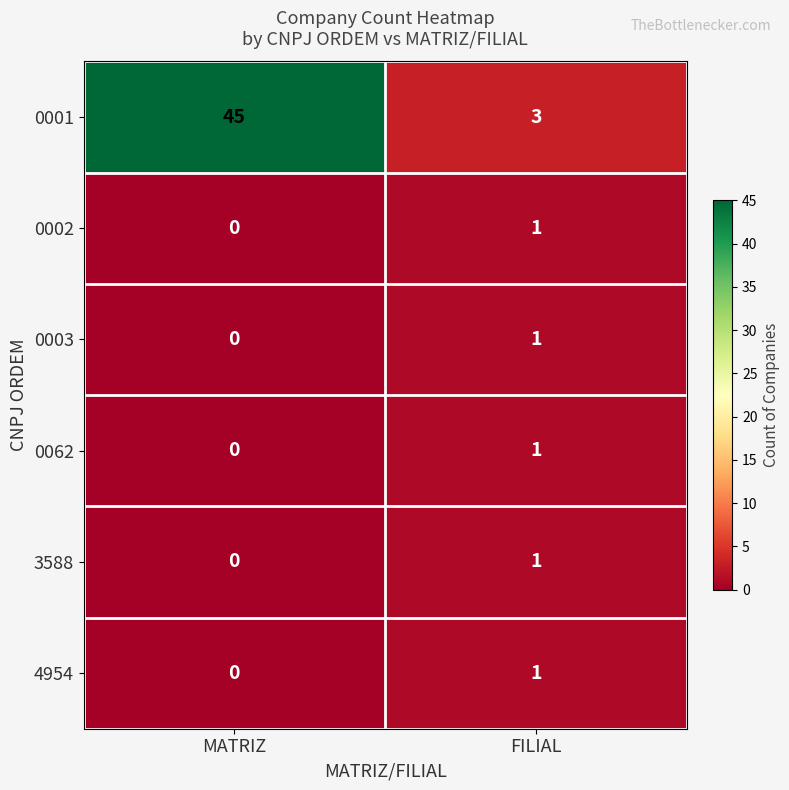

The 0003 series shows 1 at FILIAL. True or false?

True